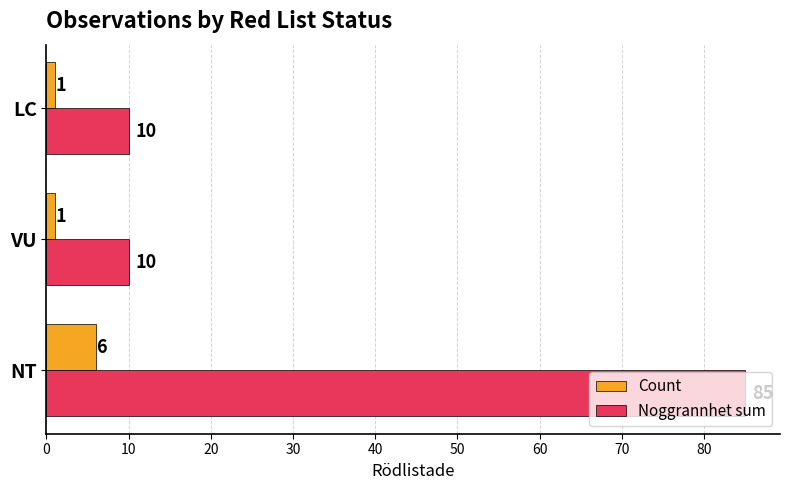

How many Count values are between 1 and 6?

3